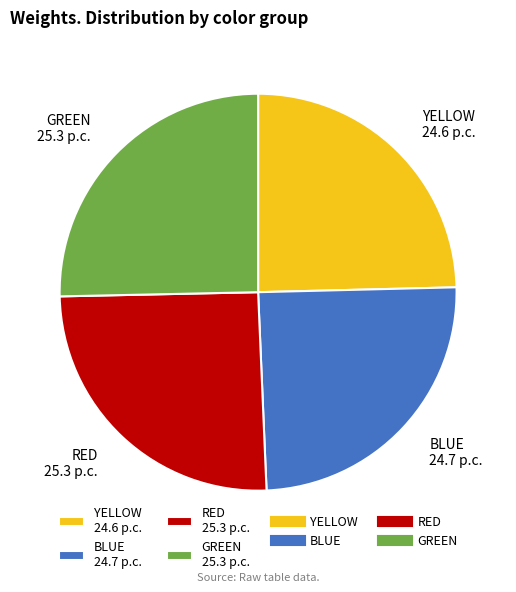

Combined, do YELLOW 24.6 p.c. and BLUE 24.7 p.c. account for over 50%?

No